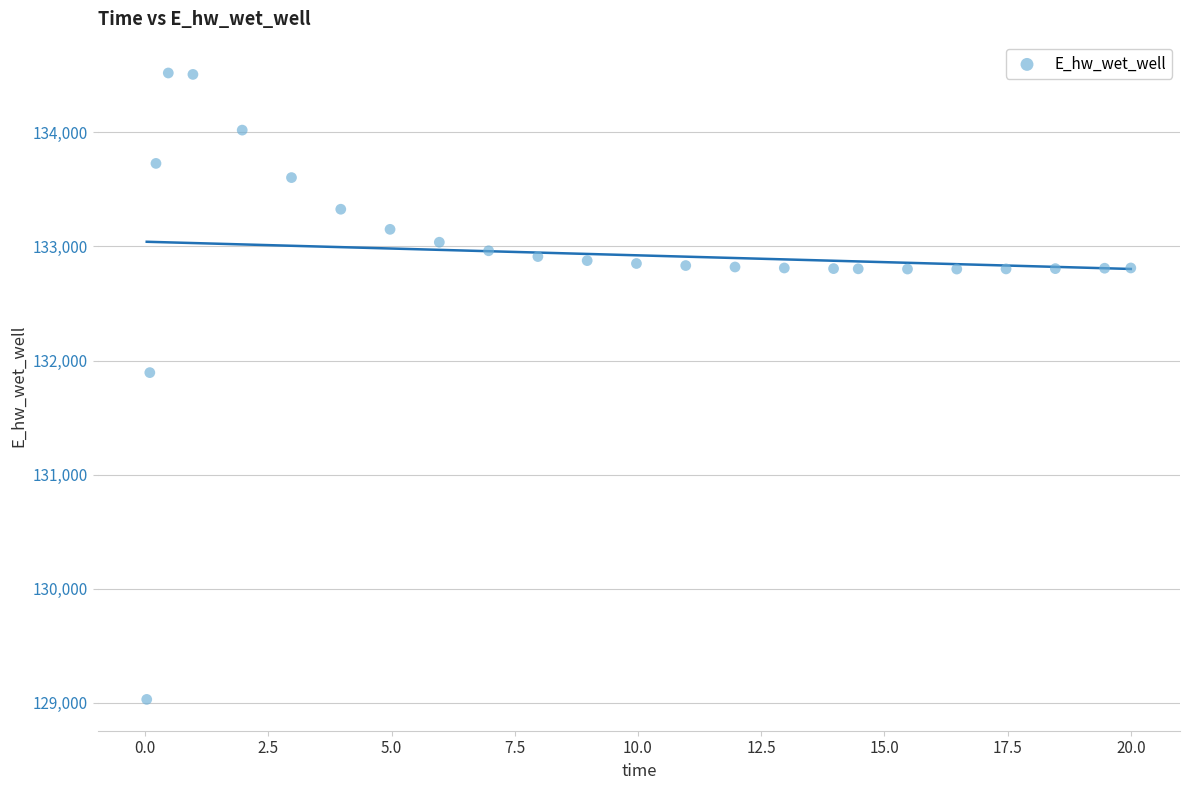

What is the range of Y values (max minus min)?

5490.0